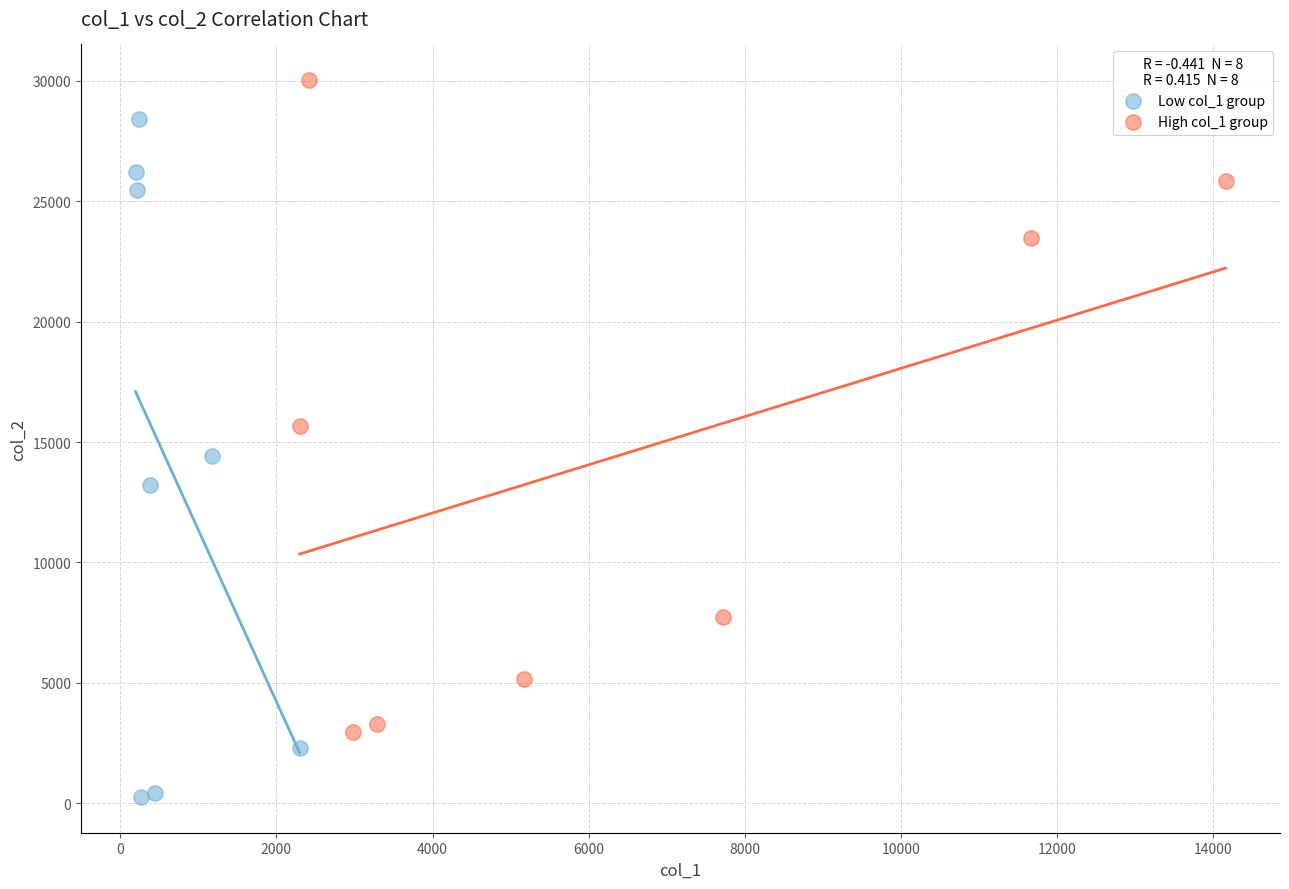

Which series contains the highest Y value?

High col_1 group